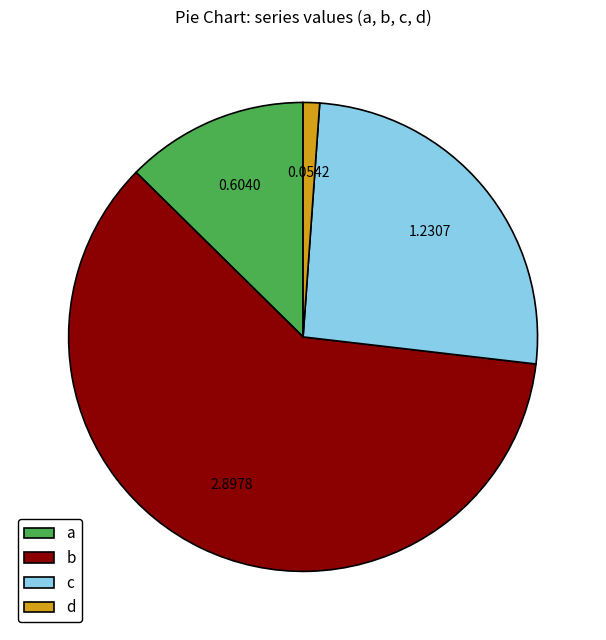

The d slice represents 12% of the pie. True or false?

False